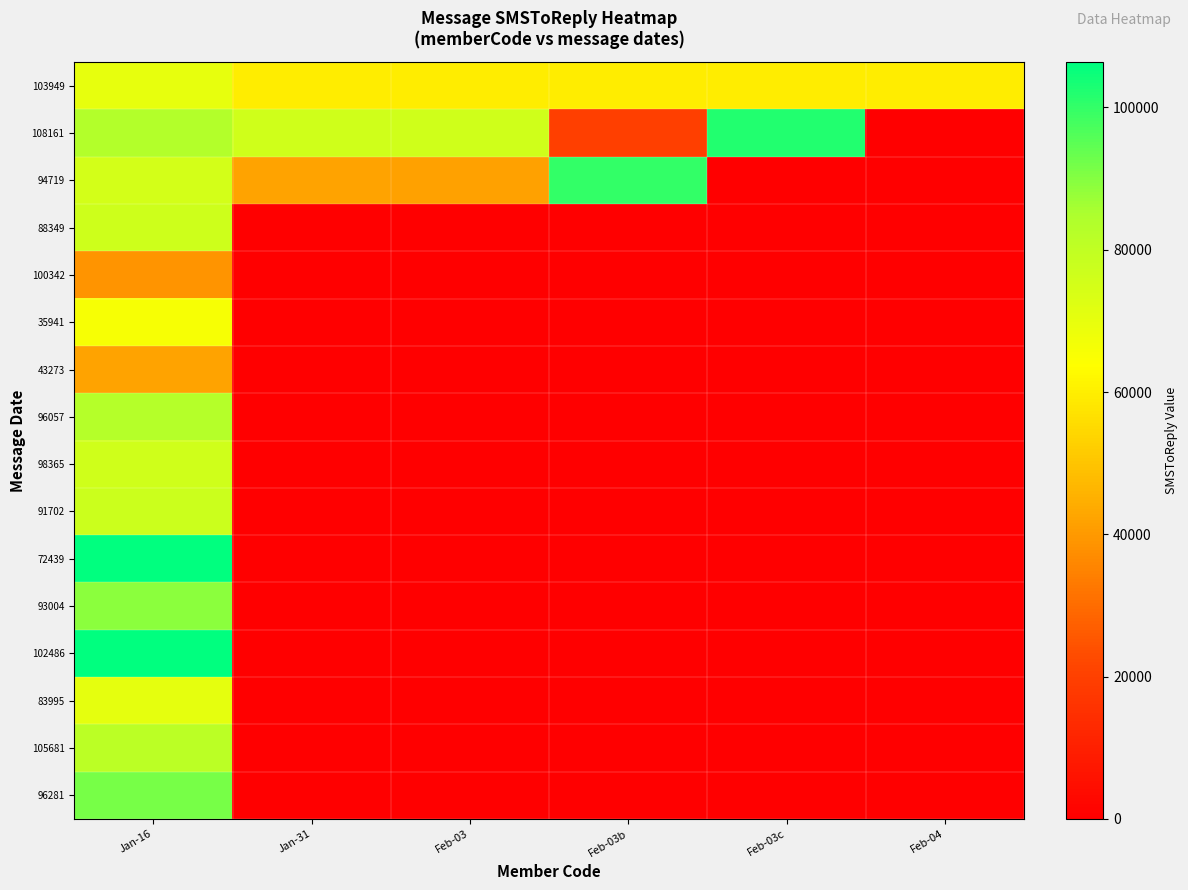

Reading right to left, list all the values displayed in this chart.

103949: Feb-04=59524	Feb-03c=59524	Feb-03b=59524	Feb-03=59524	Jan-31=59524	Jan-16=70128
108161: Feb-04=0	Feb-03c=101820	Feb-03b=19788	Feb-03=76261	Jan-31=76443	Jan-16=83263
94719: Feb-04=0	Feb-03c=0	Feb-03b=100108	Feb-03=41928	Jan-31=42185	Jan-16=75115
88349: Feb-04=0	Feb-03c=0	Feb-03b=0	Feb-03=0	Jan-31=0	Jan-16=76551
100342: Feb-04=0	Feb-03c=0	Feb-03b=0	Feb-03=0	Jan-31=0	Jan-16=39058
35941: Feb-04=0	Feb-03c=0	Feb-03b=0	Feb-03=0	Jan-31=0	Jan-16=65938
43273: Feb-04=0	Feb-03c=0	Feb-03b=0	Feb-03=0	Jan-31=0	Jan-16=42355
96057: Feb-04=0	Feb-03c=0	Feb-03b=0	Feb-03=0	Jan-31=0	Jan-16=82822
98365: Feb-04=0	Feb-03c=0	Feb-03b=0	Feb-03=0	Jan-31=0	Jan-16=76294
91702: Feb-04=0	Feb-03c=0	Feb-03b=0	Feb-03=0	Jan-31=0	Jan-16=77223
72439: Feb-04=0	Feb-03c=0	Feb-03b=0	Feb-03=0	Jan-31=0	Jan-16=106139
93004: Feb-04=0	Feb-03c=0	Feb-03b=0	Feb-03=0	Jan-31=0	Jan-16=89094
102486: Feb-04=0	Feb-03c=0	Feb-03b=0	Feb-03=0	Jan-31=0	Jan-16=106379
83995: Feb-04=0	Feb-03c=0	Feb-03b=0	Feb-03=0	Jan-31=0	Jan-16=70463
105681: Feb-04=0	Feb-03c=0	Feb-03b=0	Feb-03=0	Jan-31=0	Jan-16=81278
96281: Feb-04=0	Feb-03c=0	Feb-03b=0	Feb-03=0	Jan-31=0	Jan-16=91511